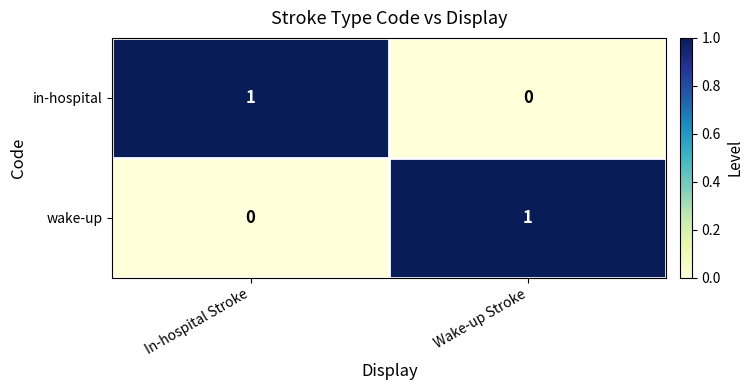

At In-hospital Stroke, list the series in order from smallest to largest.

wake-up, in-hospital